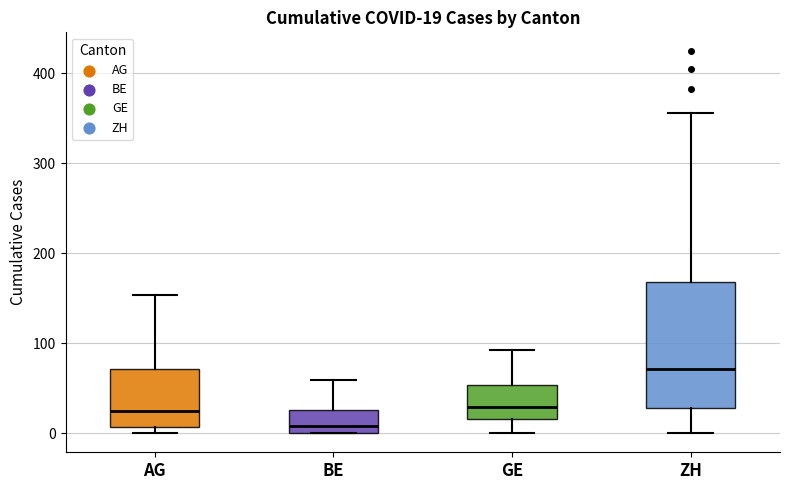

Which box is the tallest, from its lower edge to its upper edge?

ZH